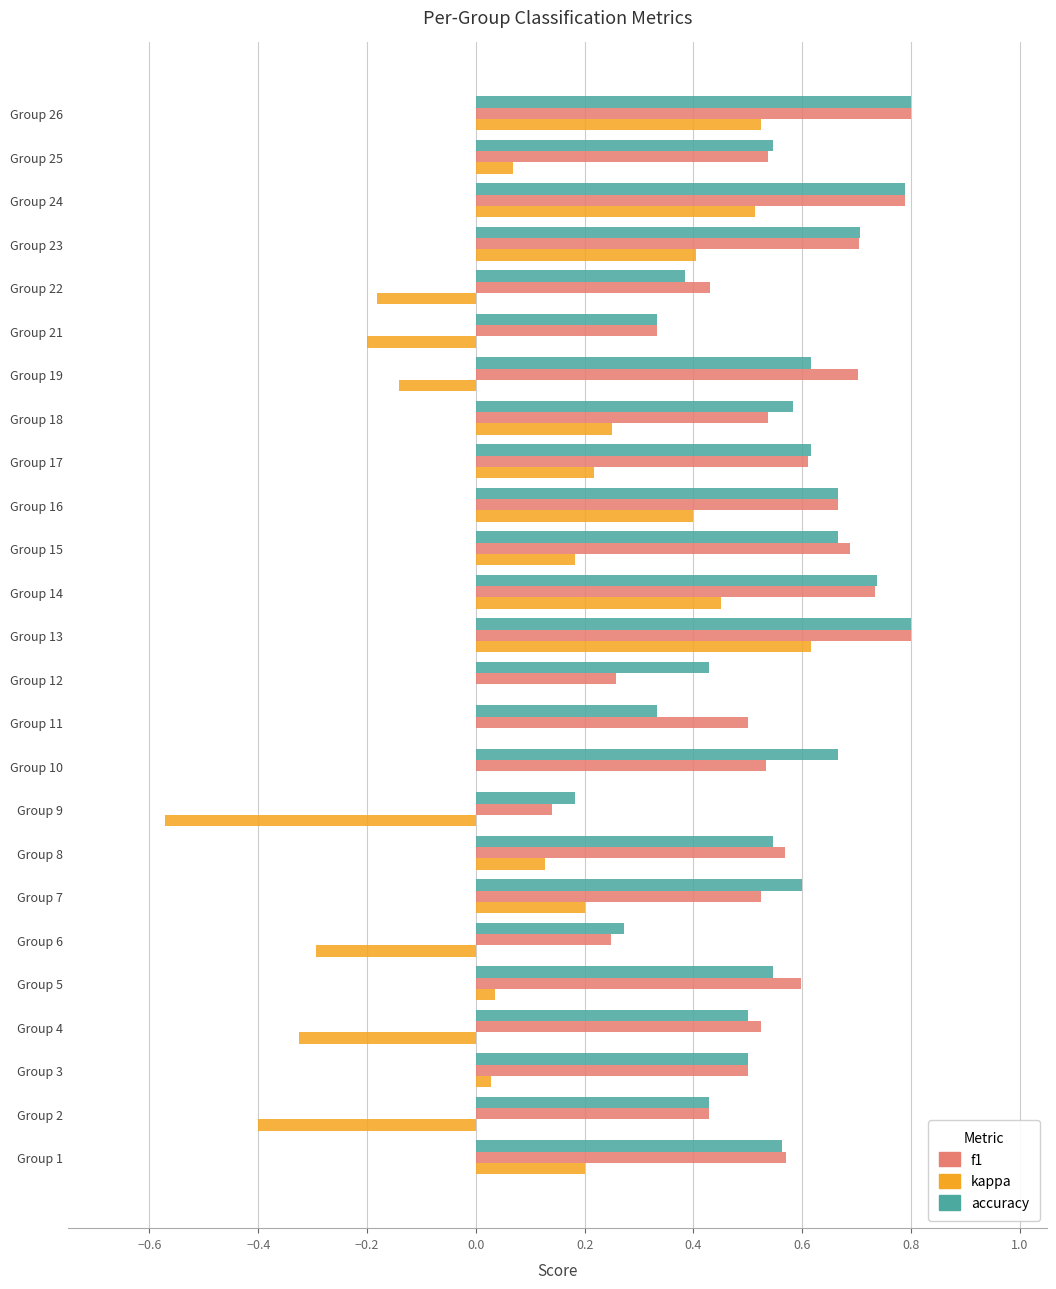

What is the total value across all series at Group 14?

1.9